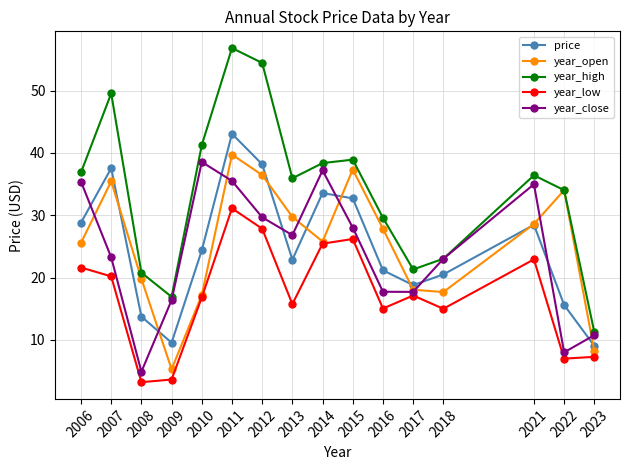

True or false: price has more than 0 points higher than both neighbors.

True